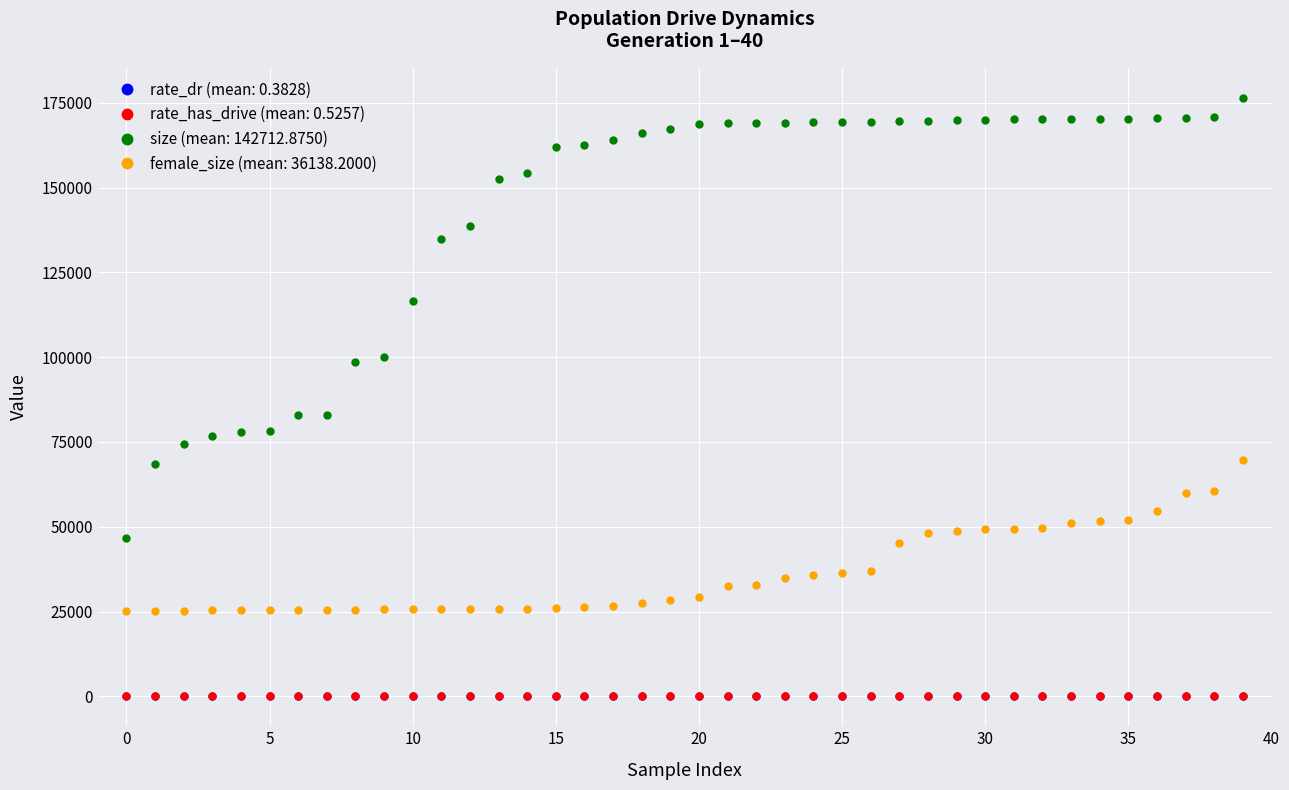

Which series has the widest spread of values?

size (mean: 142712.8750)